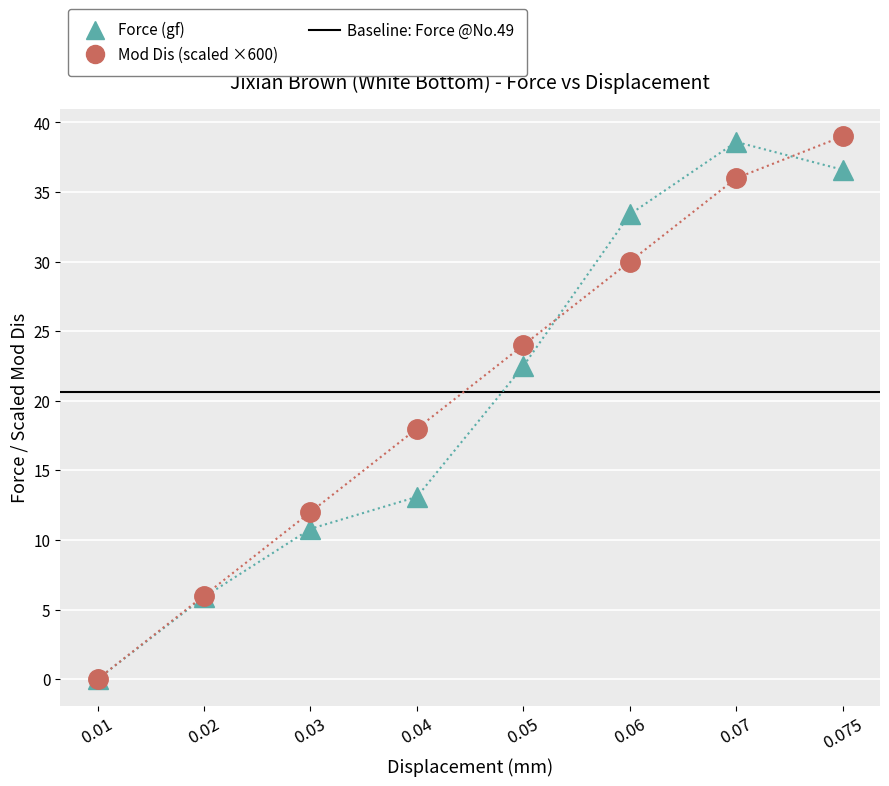

Reading right to left, extract all data points from this chart.

Force (gf): 0.075=36.6	0.07=38.6	0.06=33.4	0.05=22.5	0.04=13.1	0.03=10.8	0.02=5.9	0.01=0.0
Mod Dis: 0.075=39.0	0.07=36.0	0.06=30.0	0.05=24.0	0.04=18.0	0.03=12.0	0.02=6.0	0.01=0.0